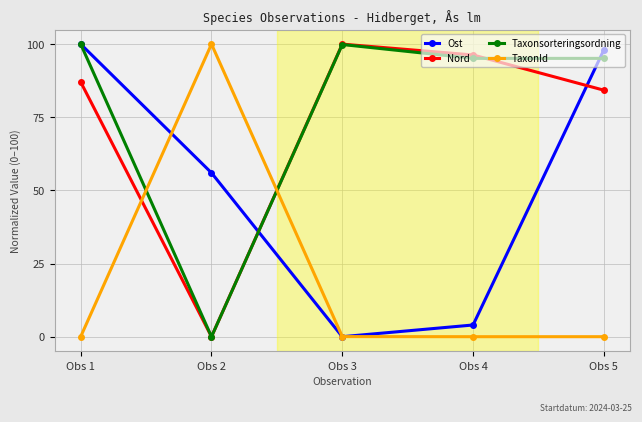

After their last crossing, which series has the higher values: TaxonId or Taxonsorteringsordning?

Taxonsorteringsordning